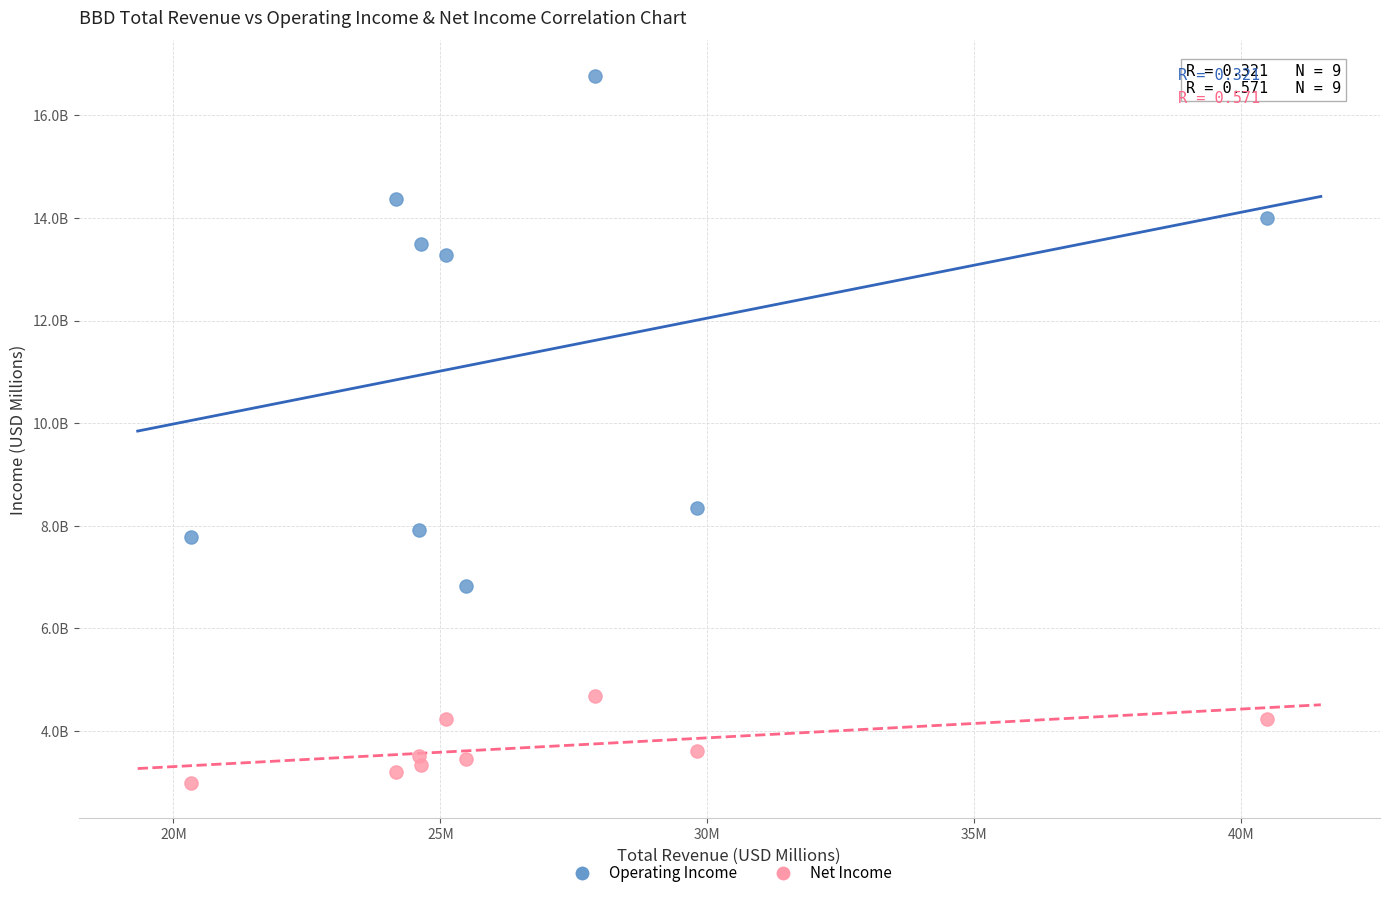

Which series contains the highest Y value?

Operating Income